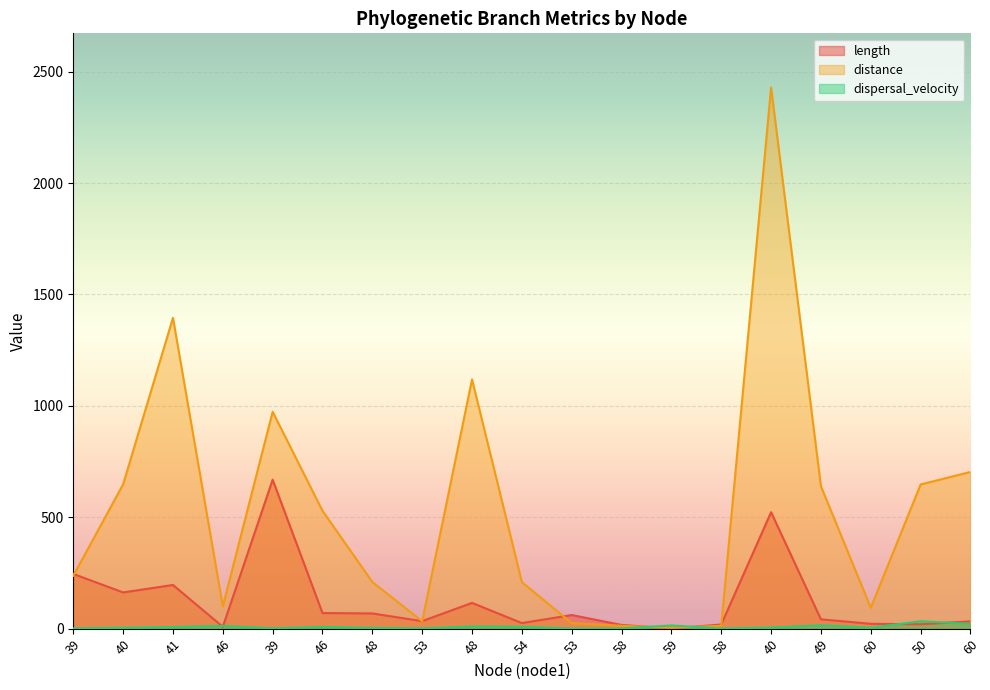

How many distinct data groups are displayed?

3